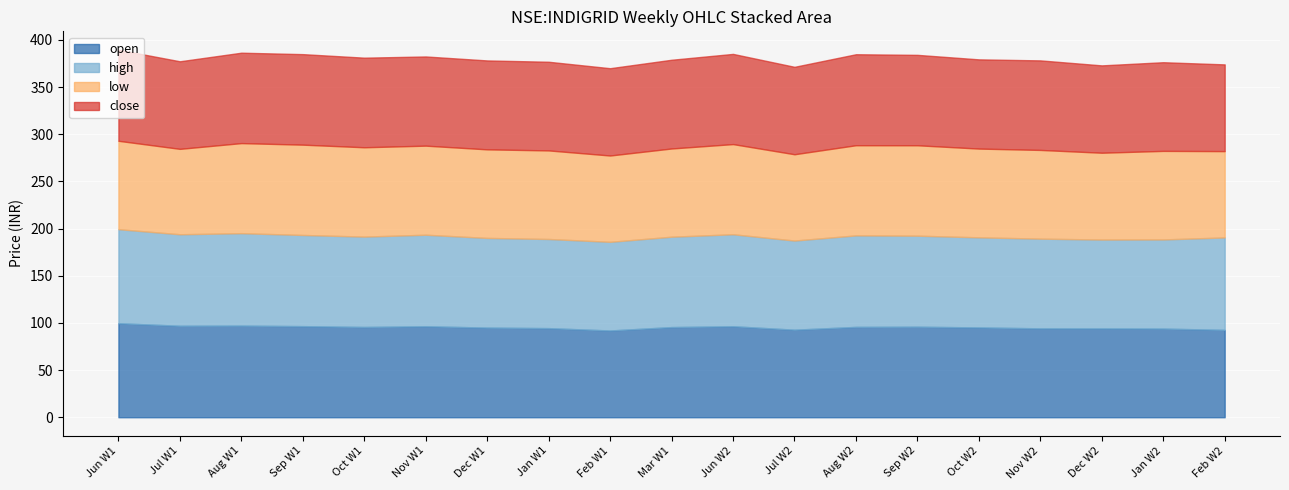

What is the value of the close point at the 11th from the left?

94.1